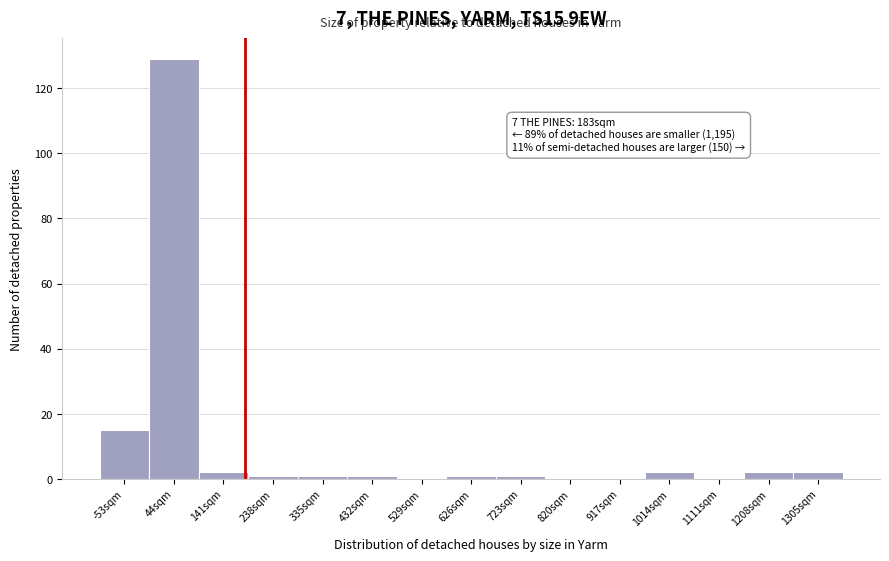

Which range on the x-axis has the tallest bar?

0 to 90